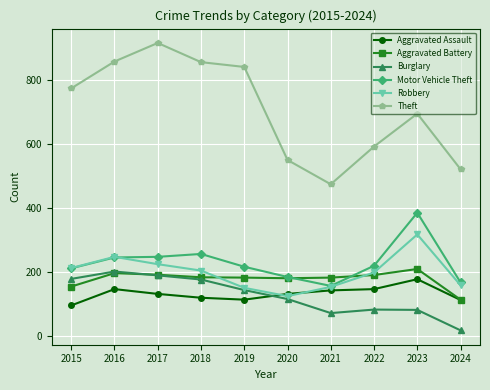

True or false: Theft and Motor Vehicle Theft intersect in this chart.

False